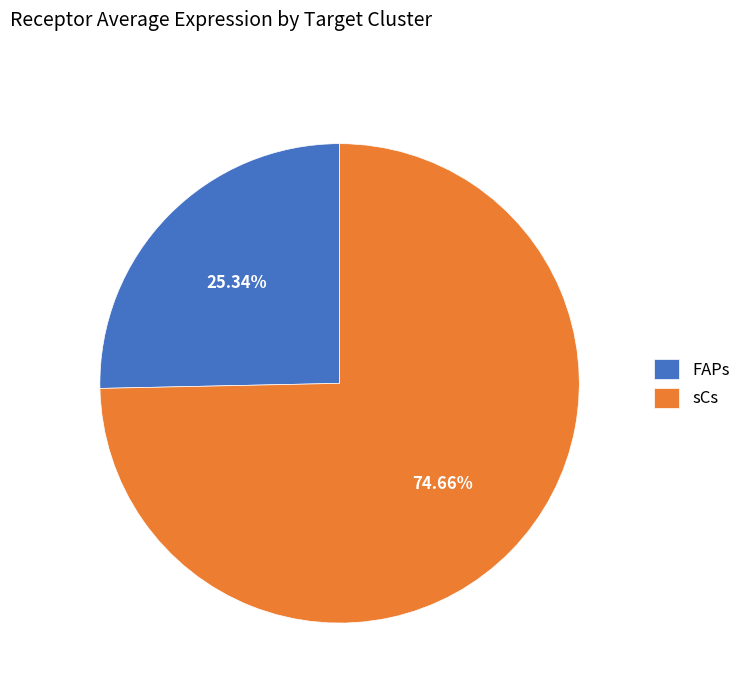

Is it true that FAPs is 25% of the pie?

True